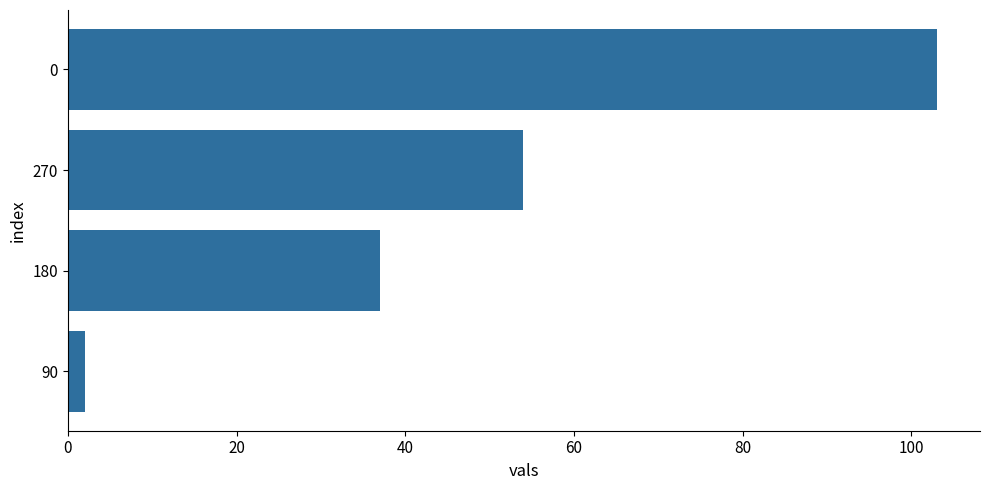

List the labels in order of value, largest first.

0, 270, 180, 90